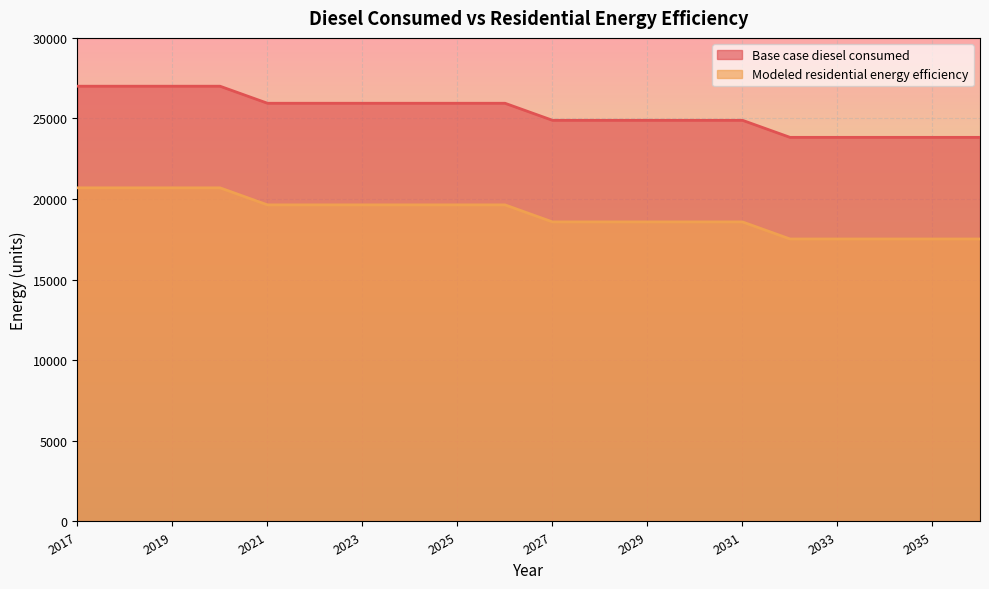

Reading left to right, list all the values displayed in this chart.

Base case diesel consumed: 27002.5	27002.5	27002.5	27002.5	25944.9	25944.9	25944.9	25944.9	25944.9	25944.9	24887.2	24887.2	24887.2	24887.2	24887.2	23829.6	23829.6	23829.6	23829.6	23829.6
Modeled residential energy efficiency: 20697.9	20697.9	20697.9	20697.9	19640.2	19640.2	19640.2	19640.2	19640.2	19640.2	18582.6	18582.6	18582.6	18582.6	18582.6	17525.0	17525.0	17525.0	17525.0	17525.0